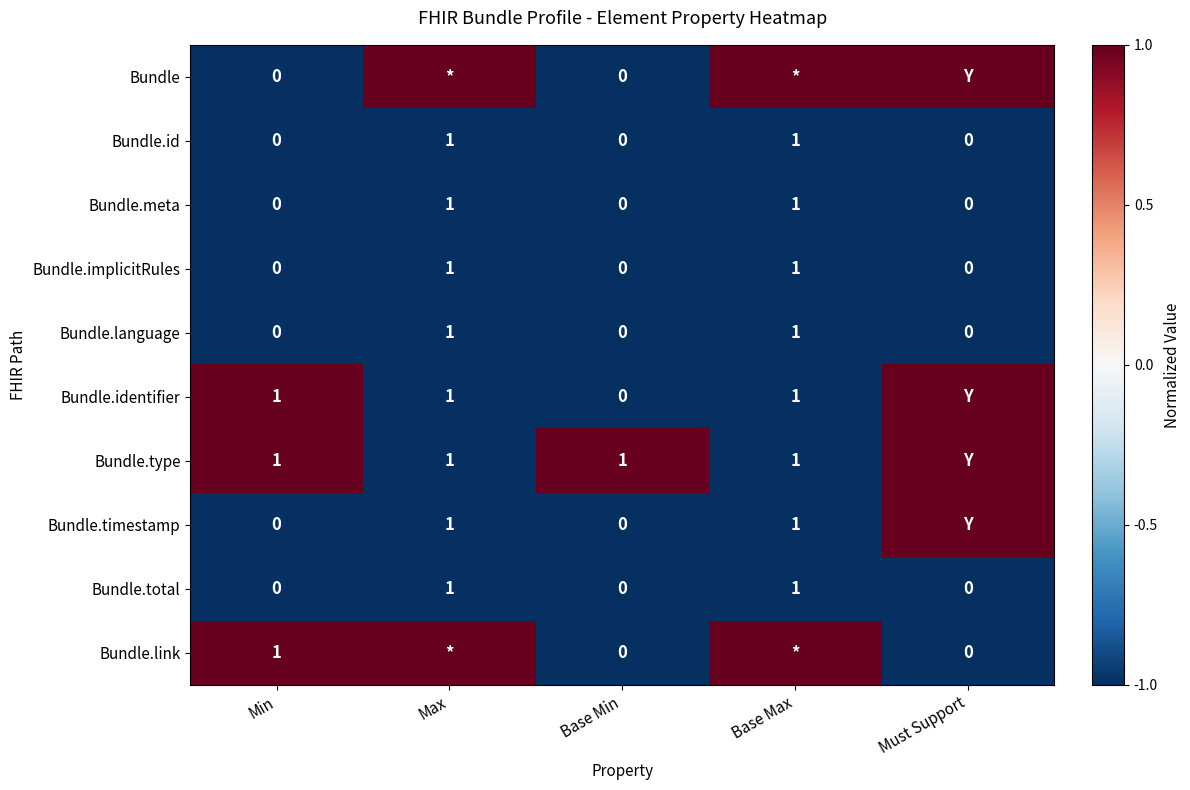

The Bundle.language series shows -2 at Max. True or false?

False